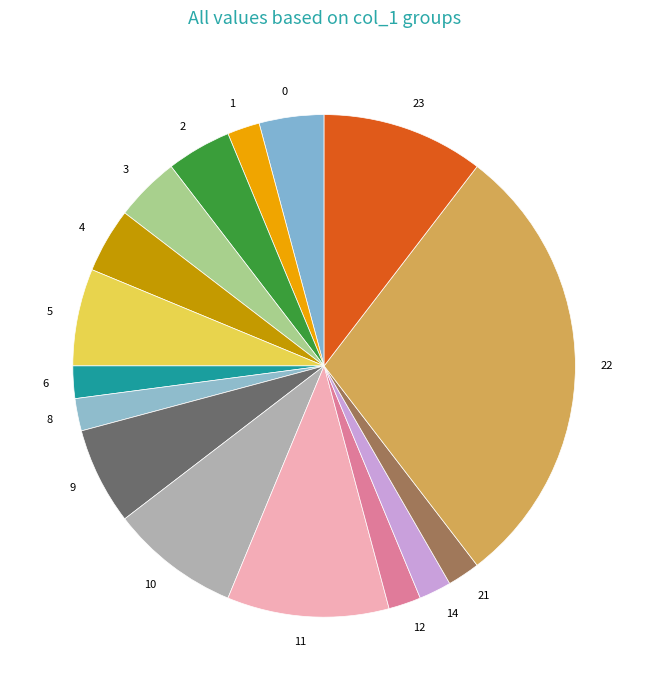

Count the number of slices in the pie.

16